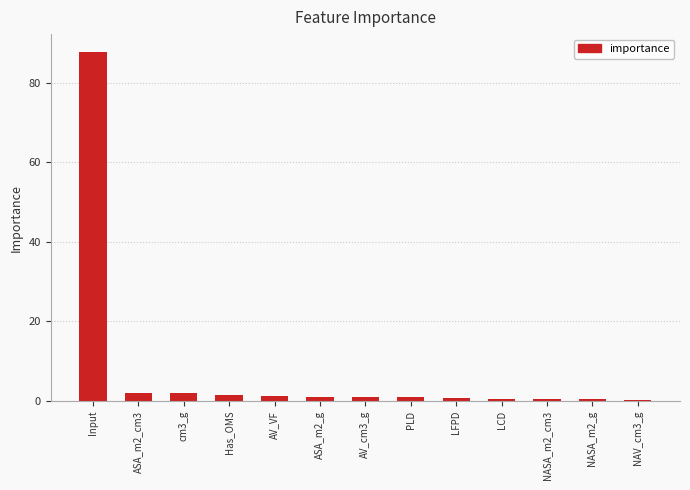

What is the greatest value displayed?

87.8